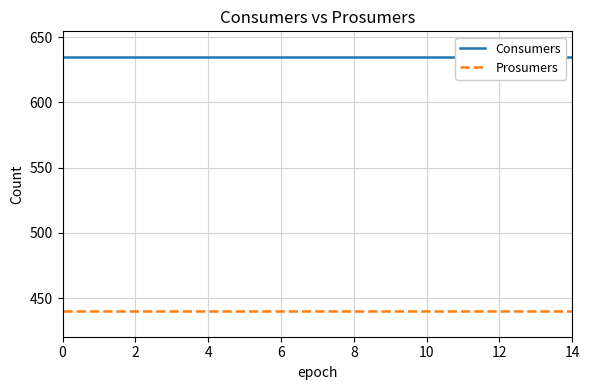

List the series in order of their overall mean, lowest first.

Prosumers, Consumers